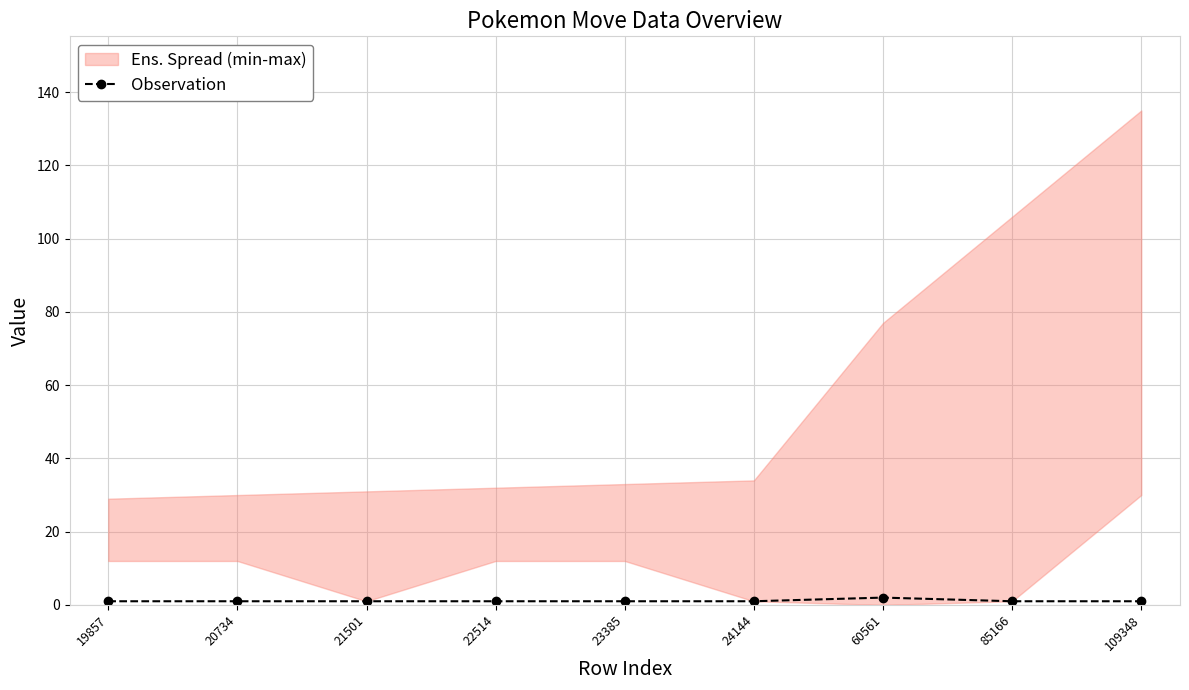

Count the values in the range 1 to 2.

9